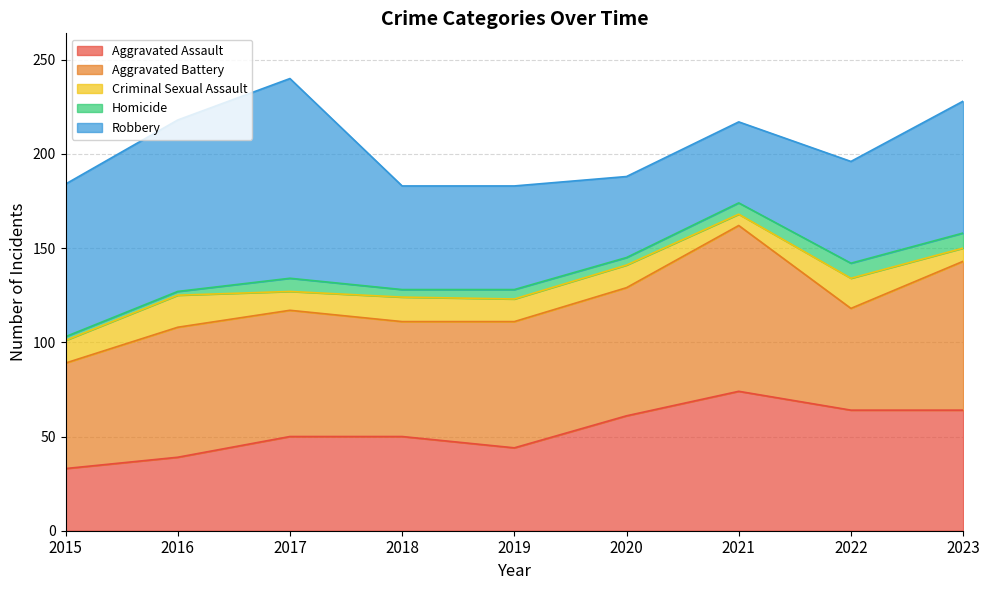

The value of Aggravated Assault at 2016 is 20. True or false?

False